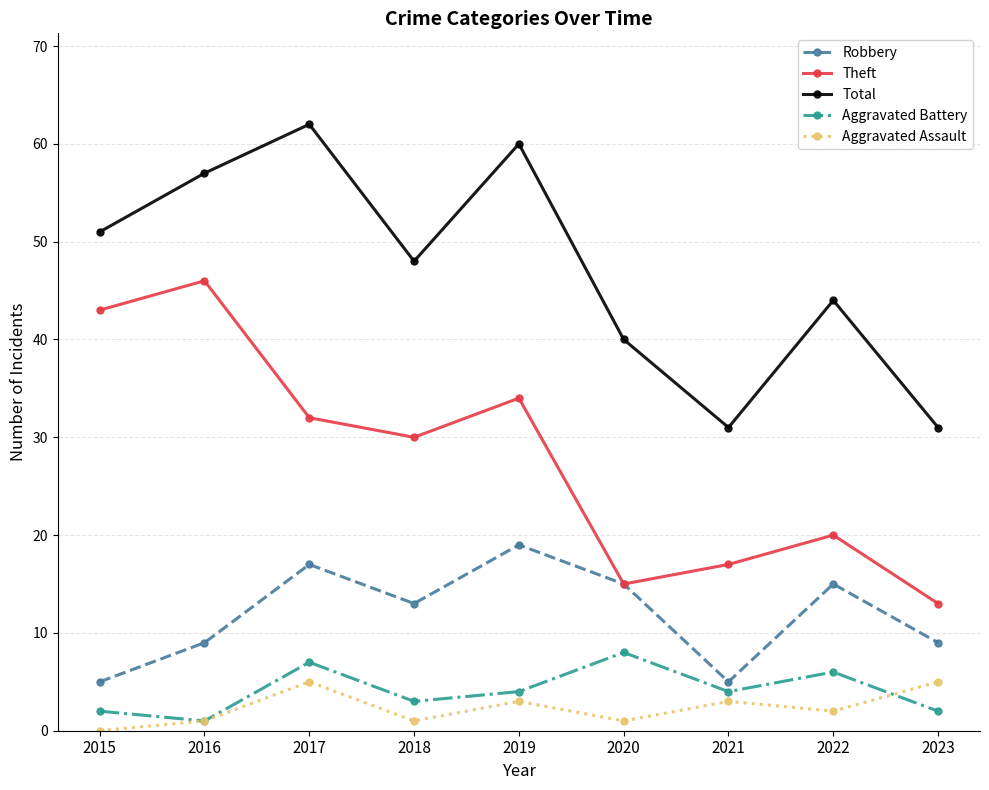

At which label does Robbery reach its peak?

2019